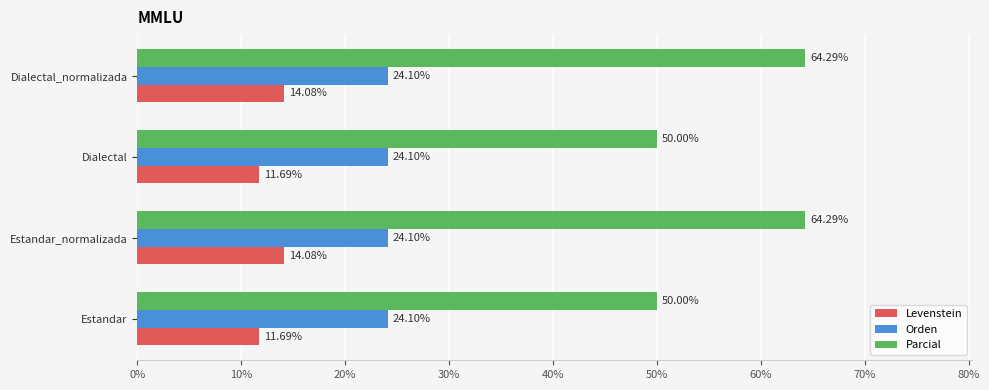

Rank the series by their average value, from highest to lowest.

Parcial, Orden, Levenstein